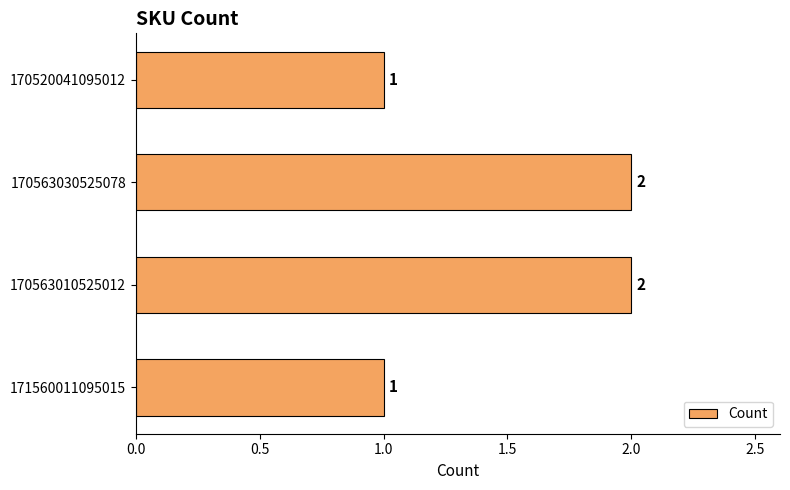

What is the greatest value displayed?

2